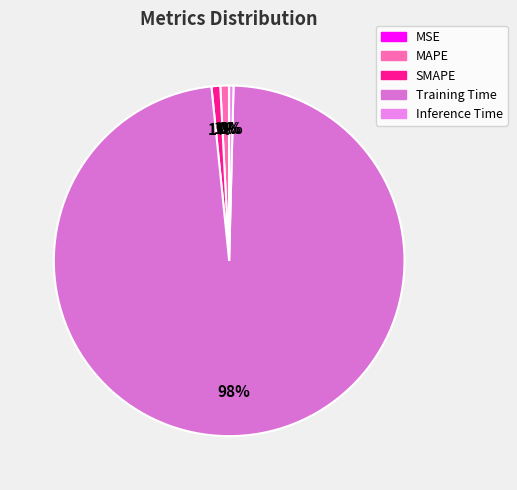

What percentage is the SMAPE slice, to the nearest percent?

1%